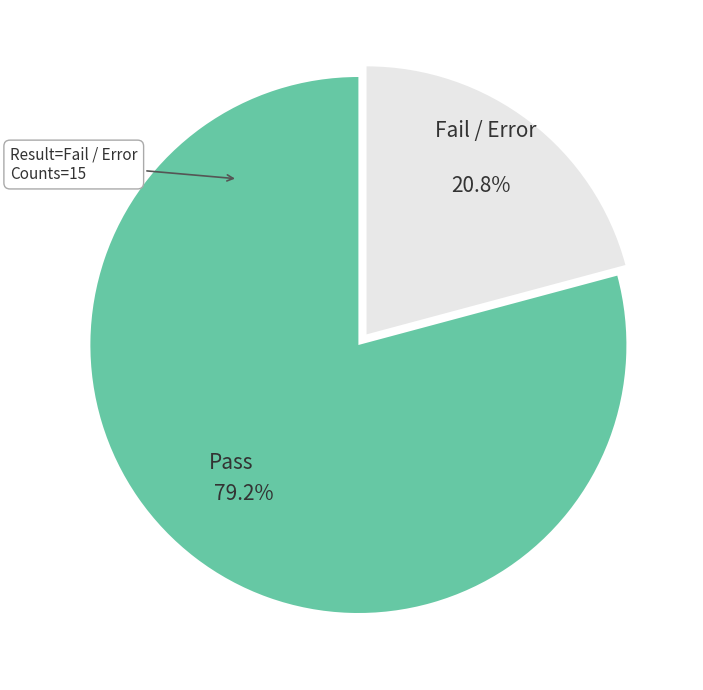

To the nearest percent, what portion does Pass represent?

79%